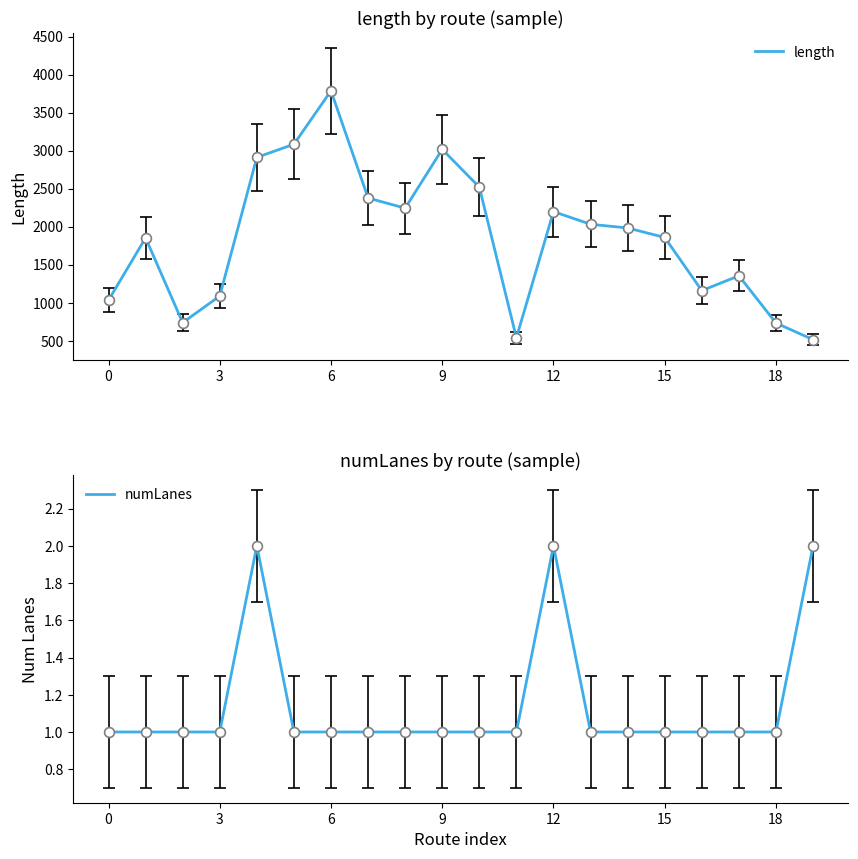

Which series has the largest total across all categories?

length